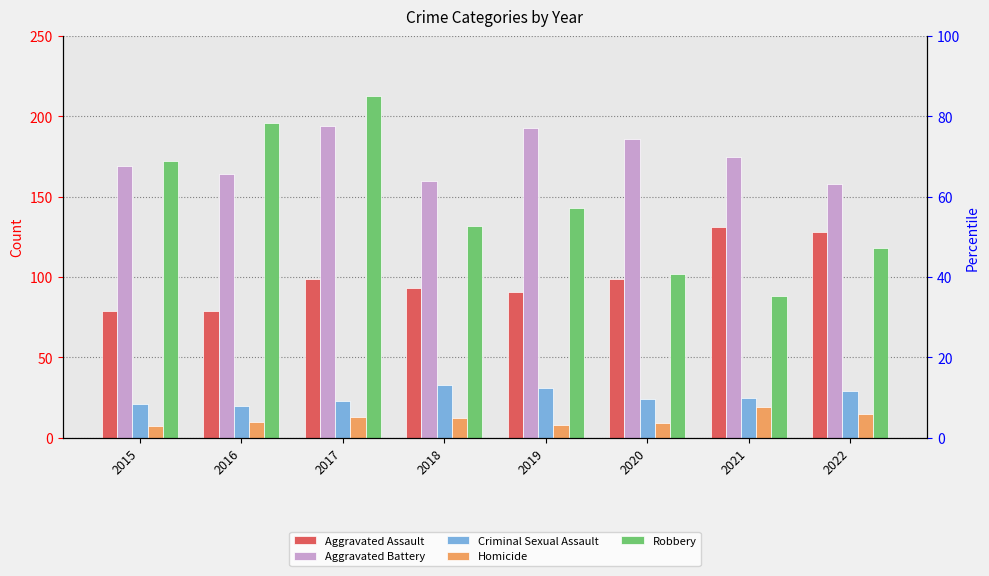

At 2016, list the series in order from largest to smallest.

Robbery, Aggravated Battery, Aggravated Assault, Criminal Sexual Assault, Homicide